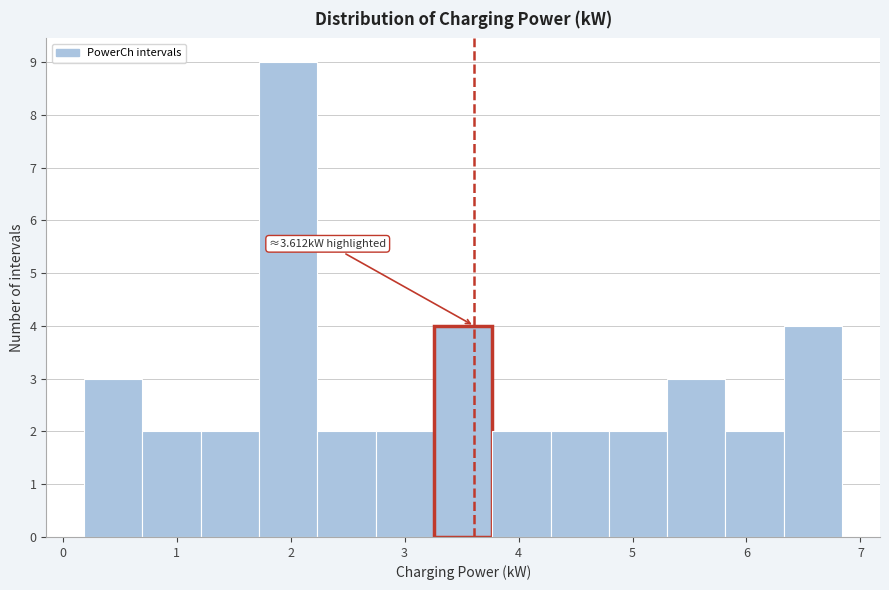

Over which range of the x-axis is the bar tallest?

1.7 to 2.2